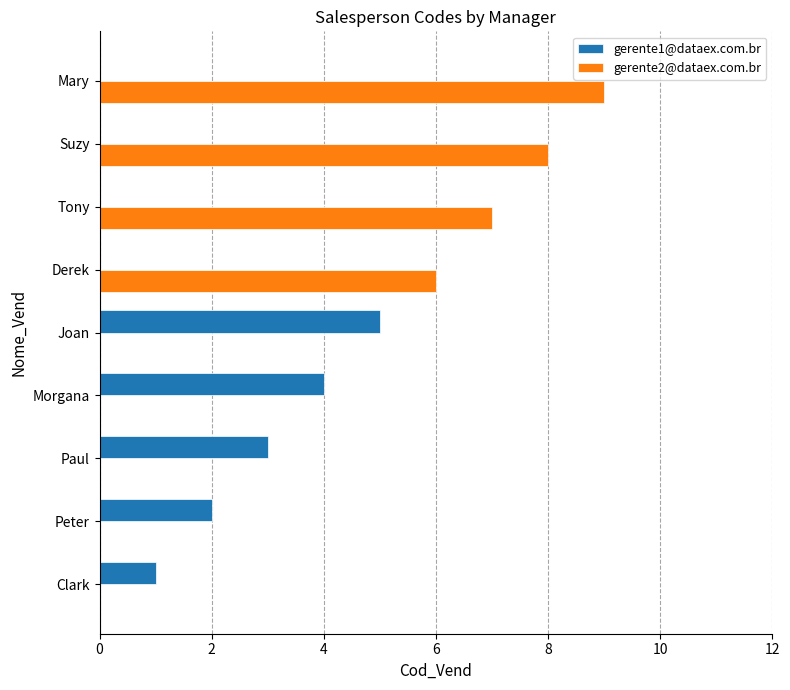

The value of gerente1@dataex.com.br at Suzy is 0. True or false?

True